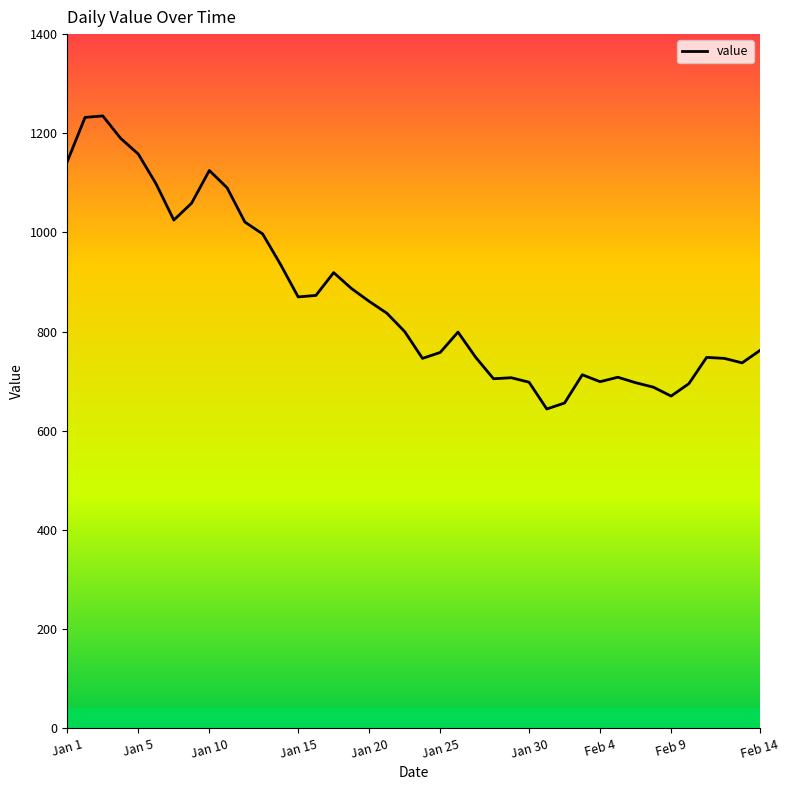

What is the sum of all values?

34680